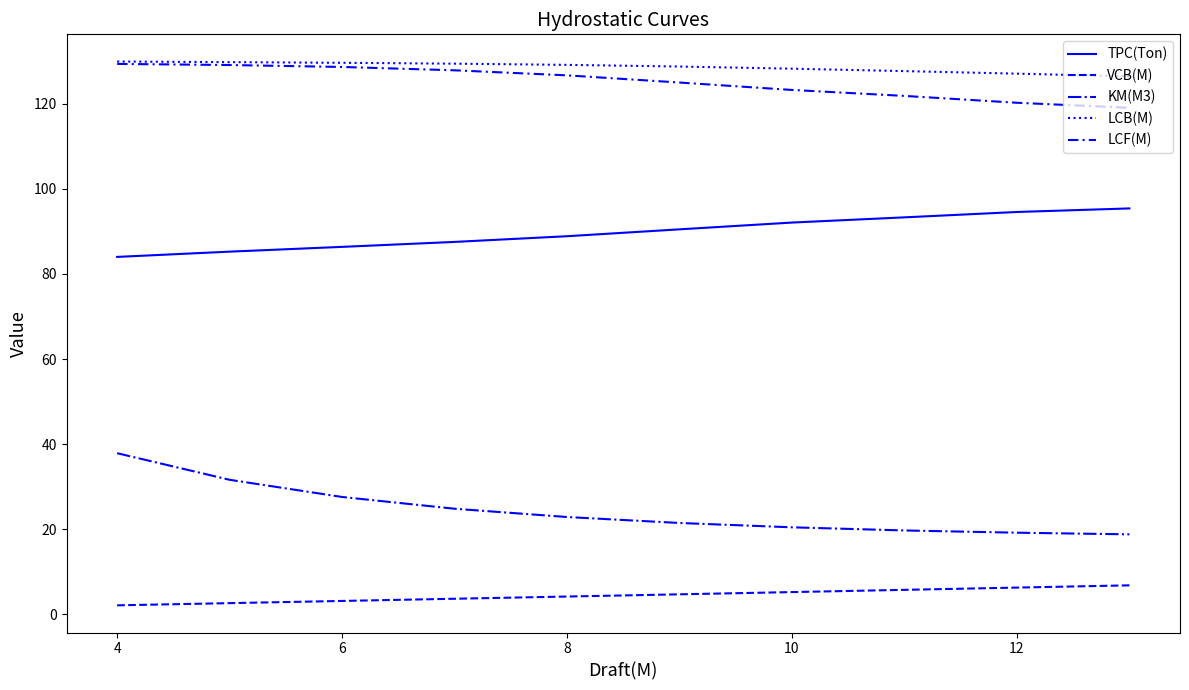

Is this an area chart (filled region under the line)?

No